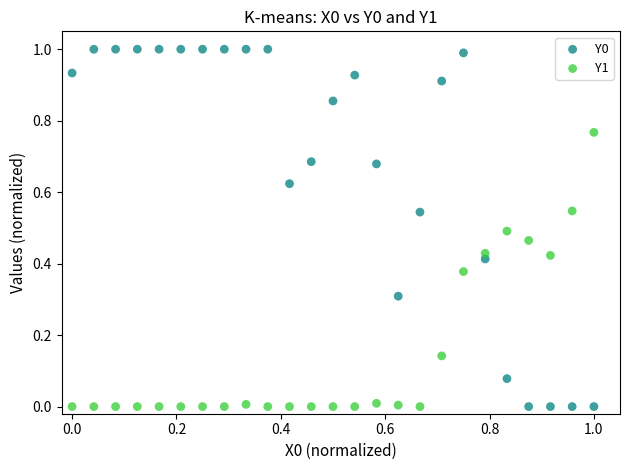

What is the X range (max minus min) for the scatter plot?

1.0